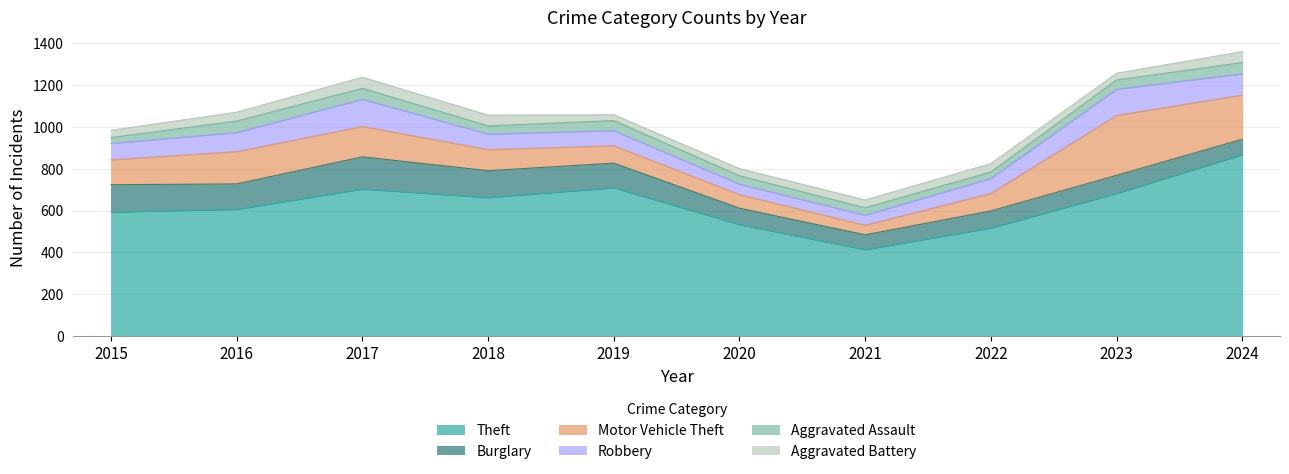

In Robbery, how many points are higher than both neighbors (excluding endpoints)?

2